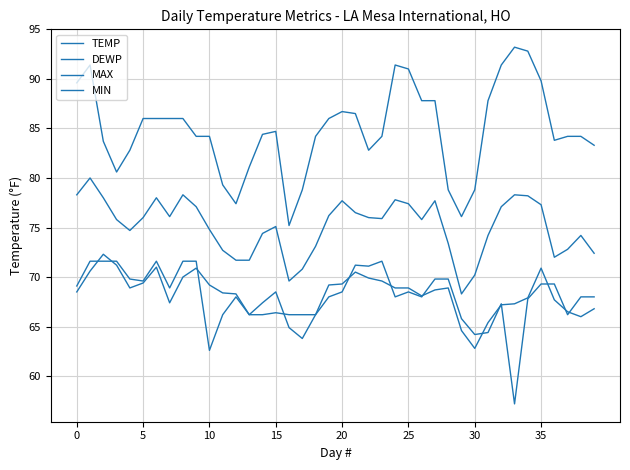

After their last crossing, which series has the higher values: MIN or DEWP?

MIN